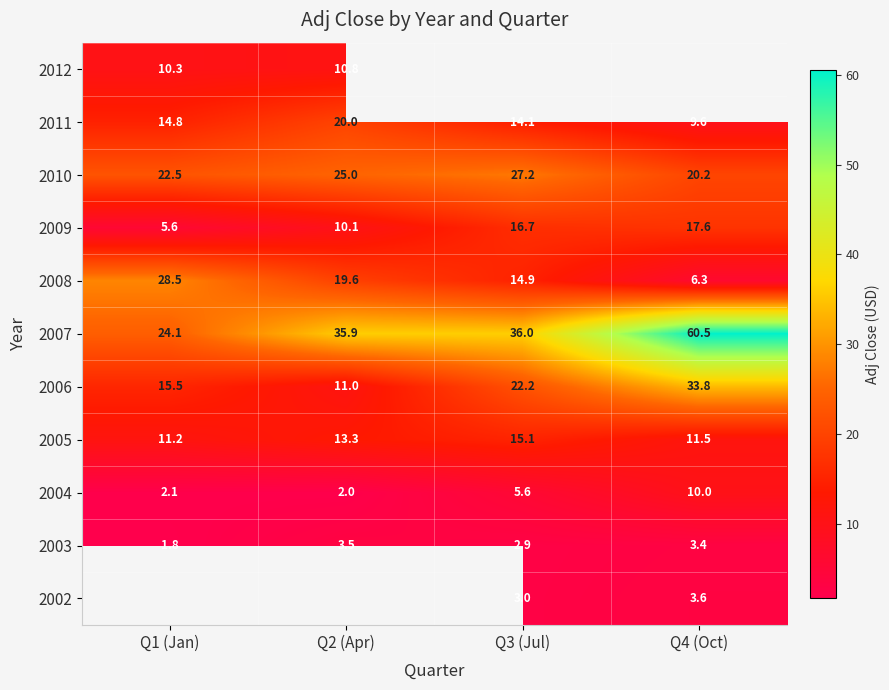

What is the difference between the maximum and minimum values in the 2009 series?

12.0